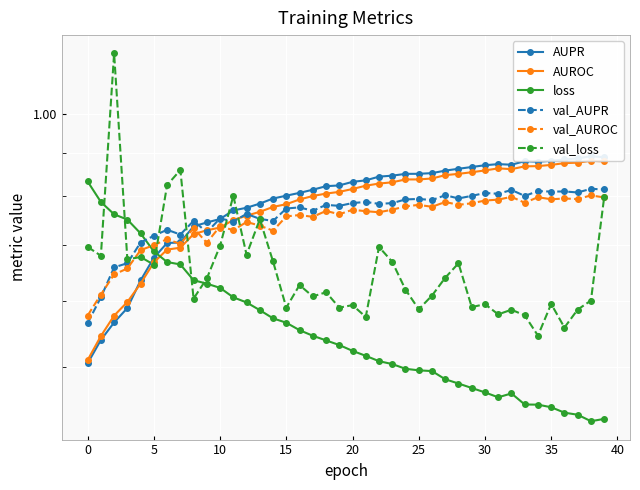

How many AUROC values are between 0 and 1?

40